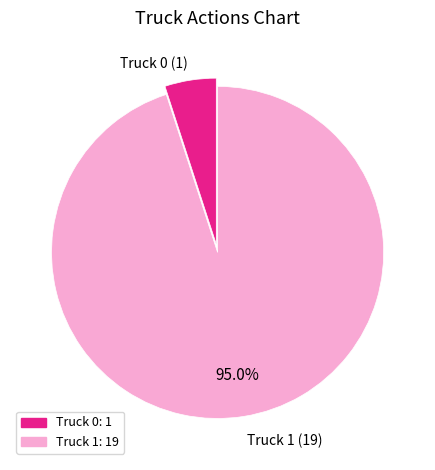

How many slices are in this pie chart?

2